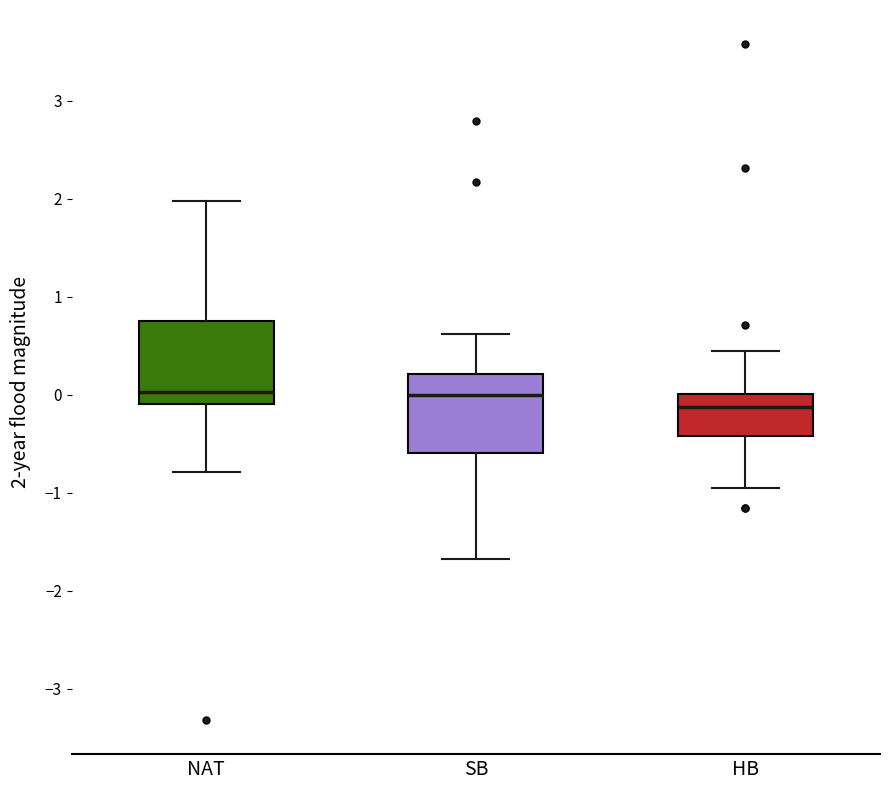

Reading left to right, read every box against the y-axis: the position of its median line, the range the box covers, and the ends of its whiskers. The values are not printed on the chart, so give them approximately, as read against the axis.

NAT: median 0.0, box -0.1 to 0.8, whiskers -0.8 to 2.0
SB: median 0.0, box -0.6 to 0.2, whiskers -1.7 to 0.6
HB: median -0.1, box -0.4 to 0.0, whiskers -1.0 to 0.4